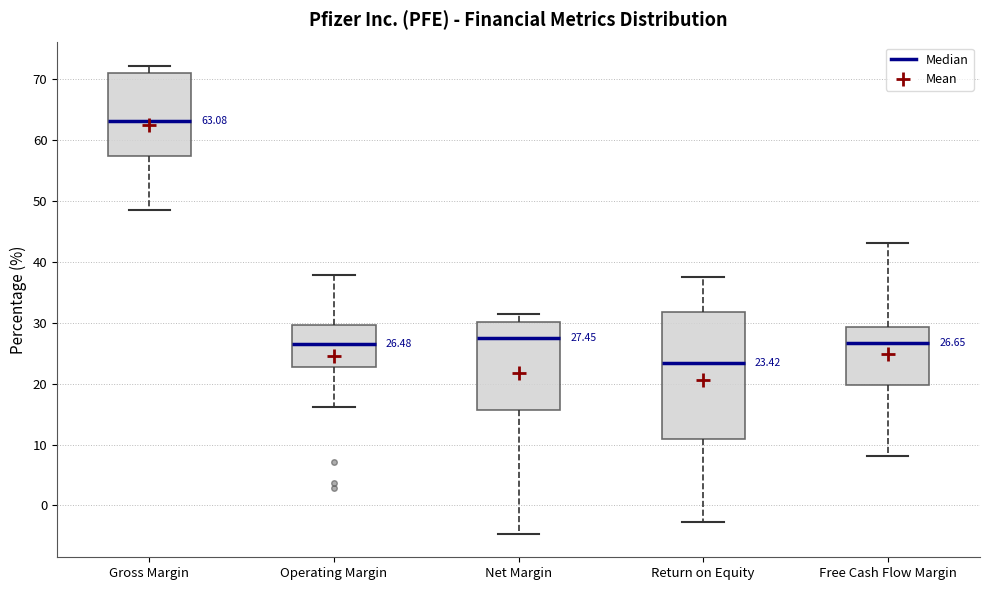

Which box is the tallest, from its lower edge to its upper edge?

Return on Equity